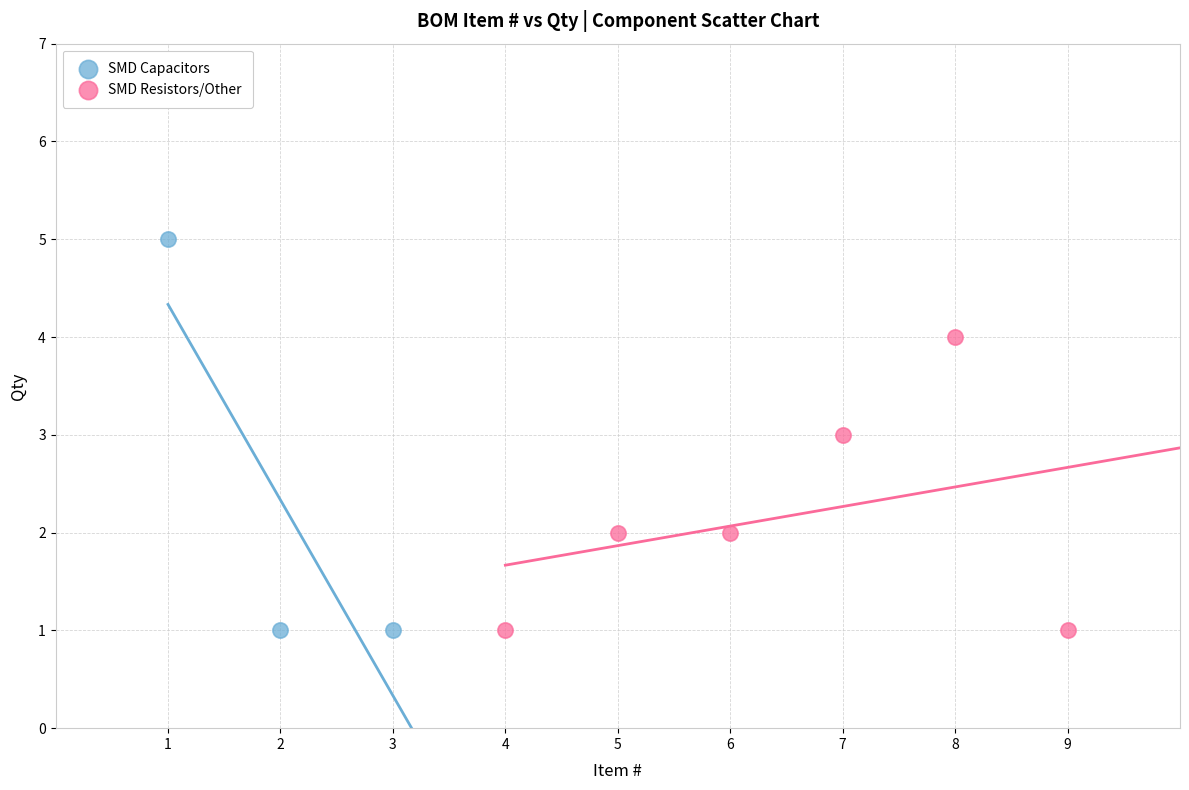

What are all the series names shown in the legend?

SMD Capacitors, SMD Resistors/Other